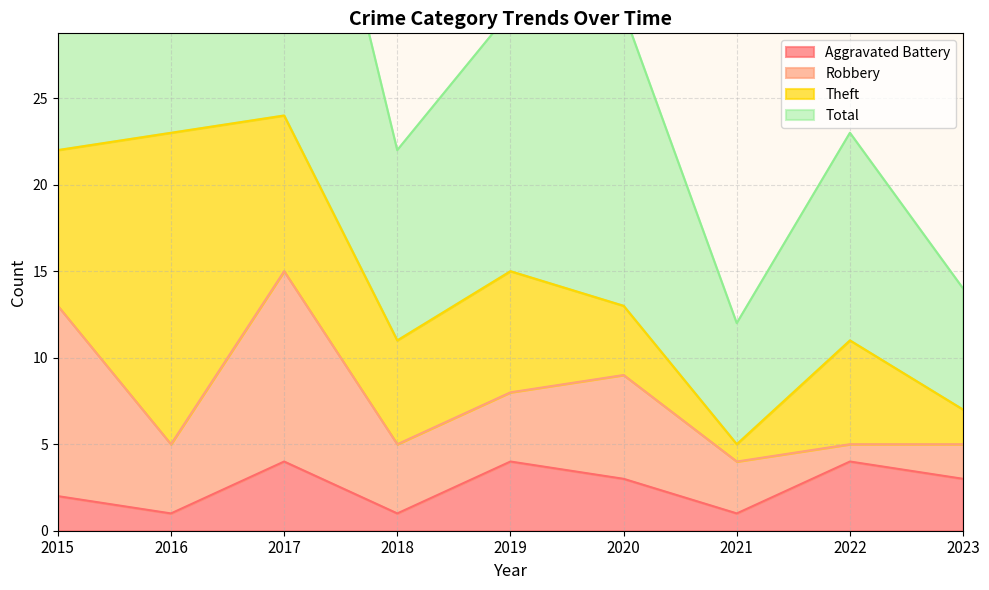

How many data points in Total are less than 30?

4